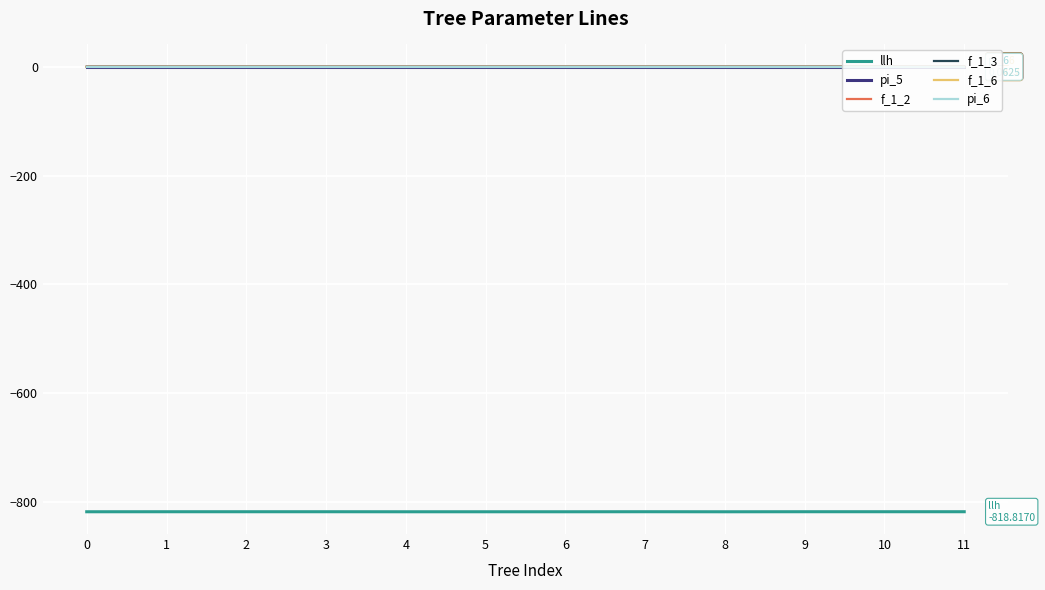

True or false: f_1_2 and pi_5 intersect in this chart.

False